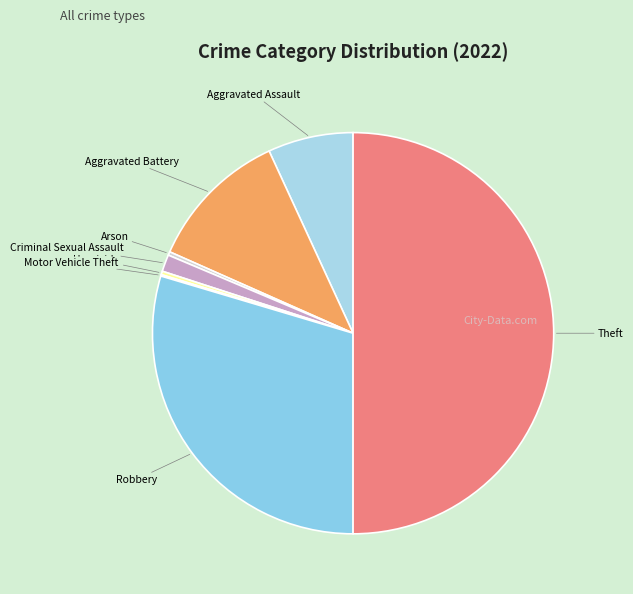

Is Aggravated Battery the majority of the pie?

No